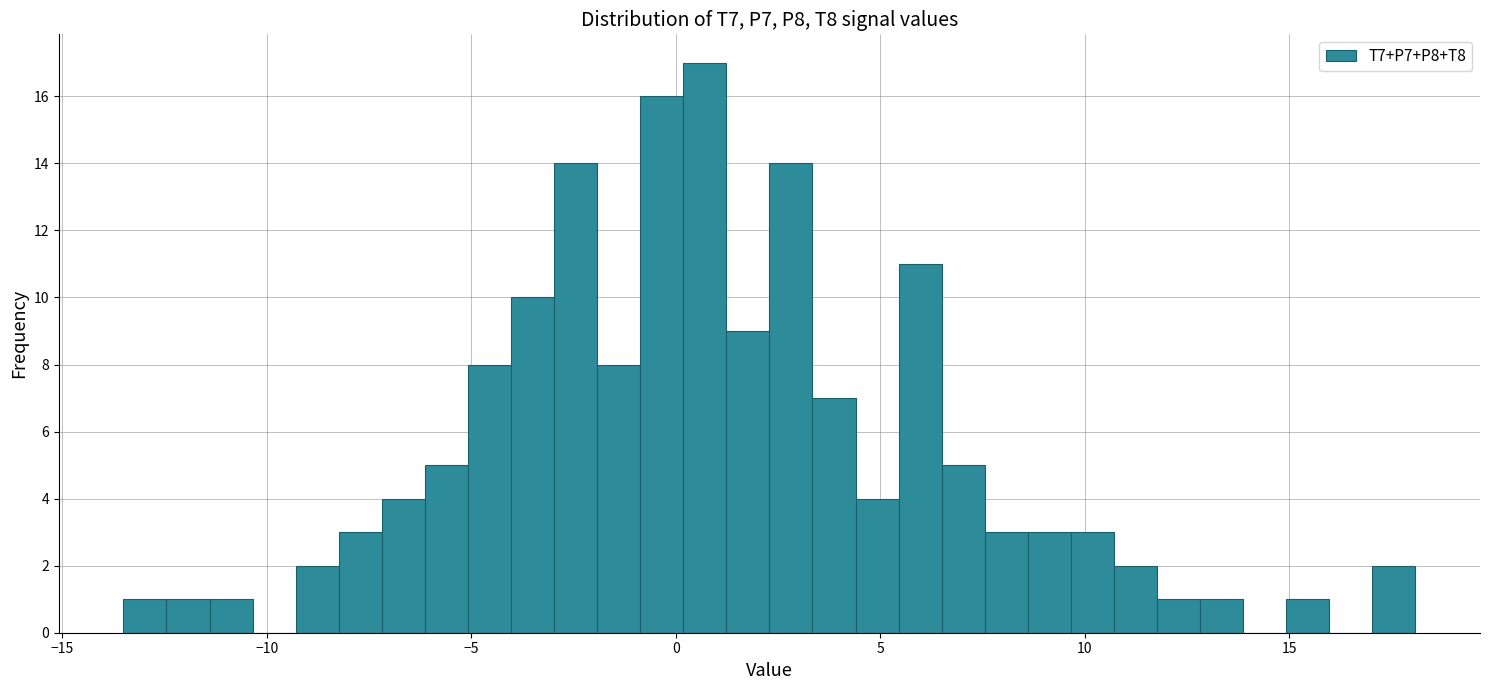

Read against the x-axis, roughly where is the centre of the tallest bar?

0.5